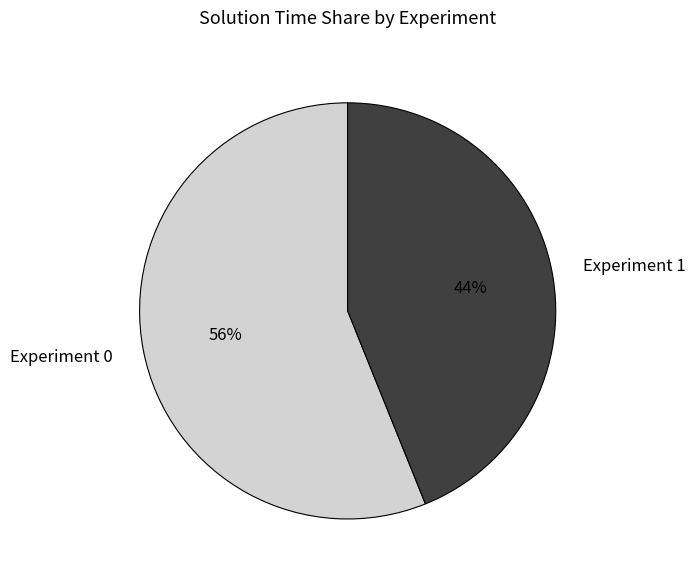

What is the smallest slice in the pie chart?

Experiment 1